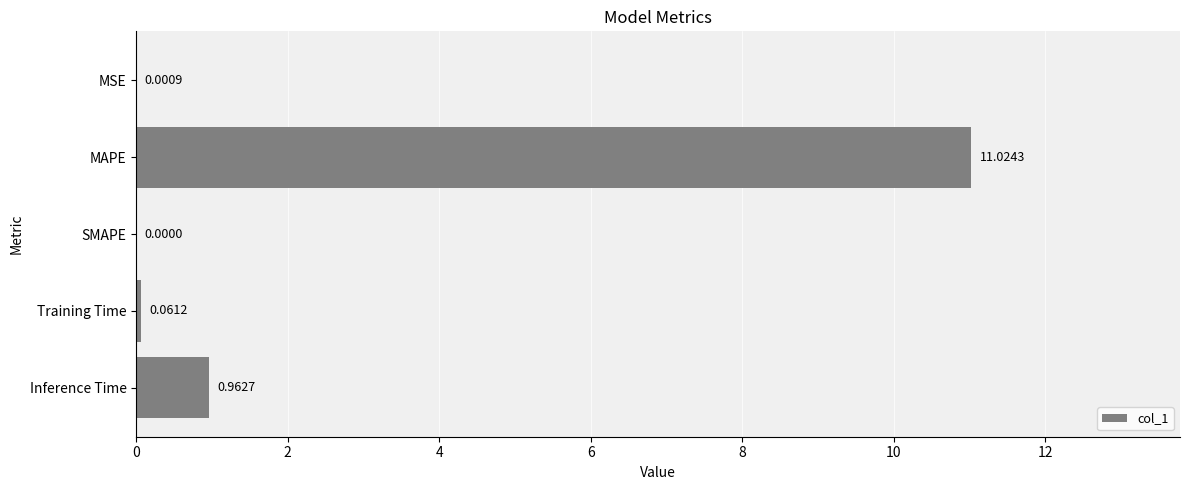

Which has a higher value, MAPE or Training Time?

MAPE